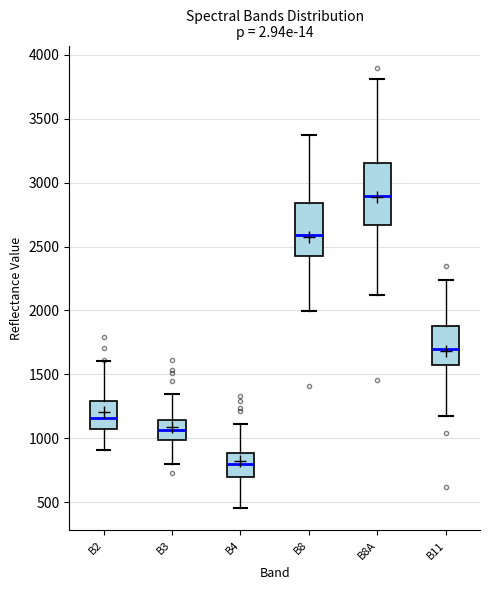

Reading left to right, transcribe this box plot: for each box, give where its median line is, the range the box spans, and where its two whiskers end, as read against the y-axis. The values are not printed on the chart, so give them approximately, as read against the axis.

B2: median 1150, box 1050 to 1300, whiskers 900 to 1600
B3: median 1050, box 1000 to 1150, whiskers 800 to 1350
B4: median 800, box 700 to 900, whiskers 450 to 1100
B8: median 2600, box 2400 to 2850, whiskers 2000 to 3350
B8A: median 2900, box 2650 to 3150, whiskers 2100 to 3800
B11: median 1700, box 1600 to 1900, whiskers 1200 to 2250